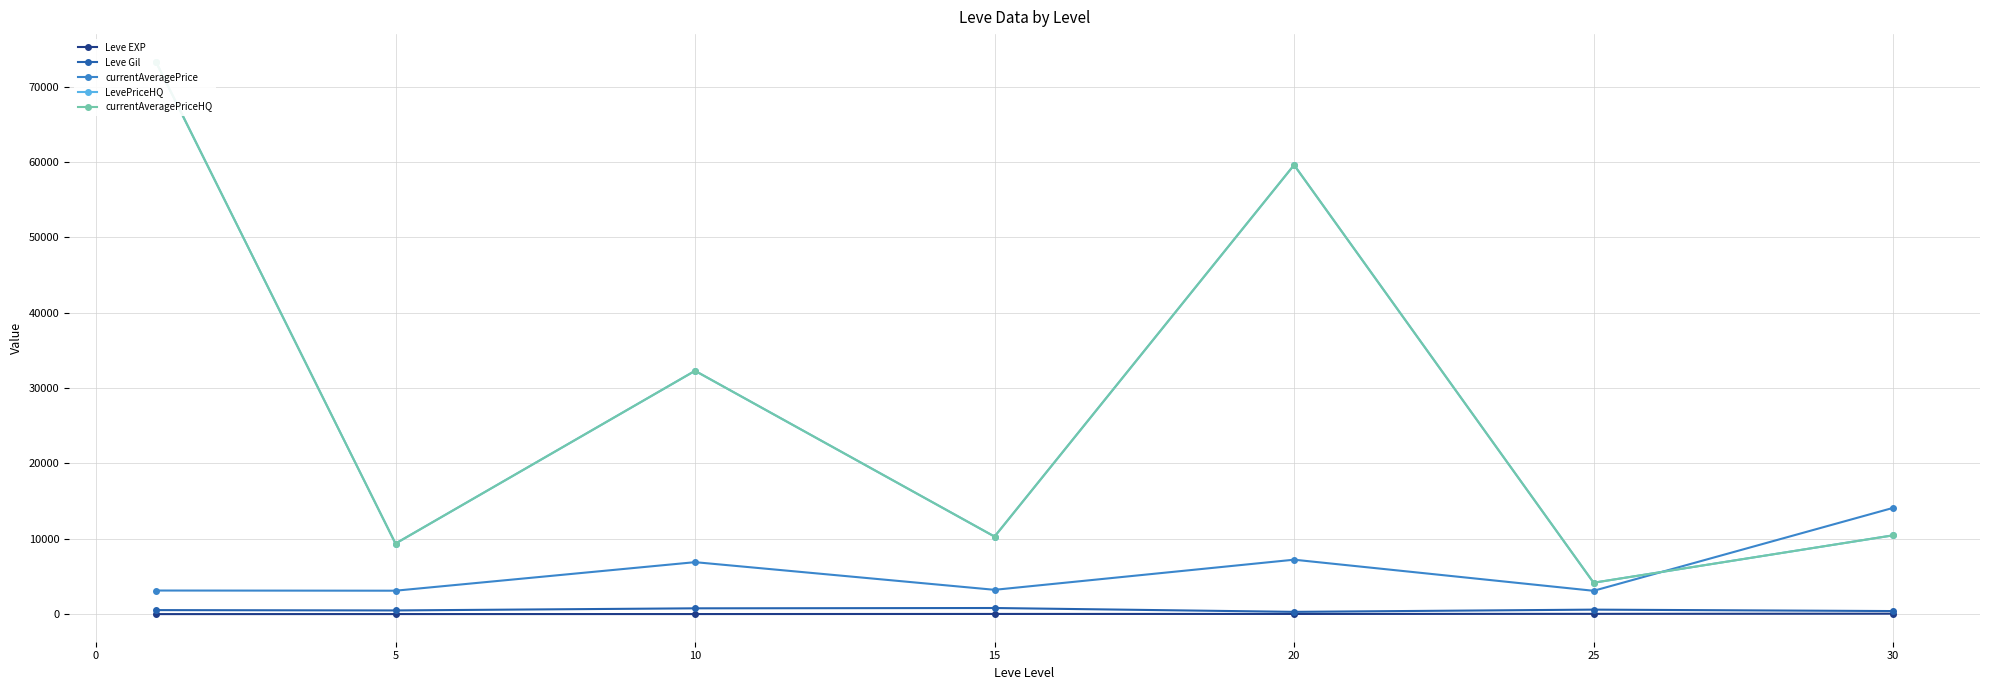

What is the difference between the maximum and second lowest values in the Leve EXP series?

52.8